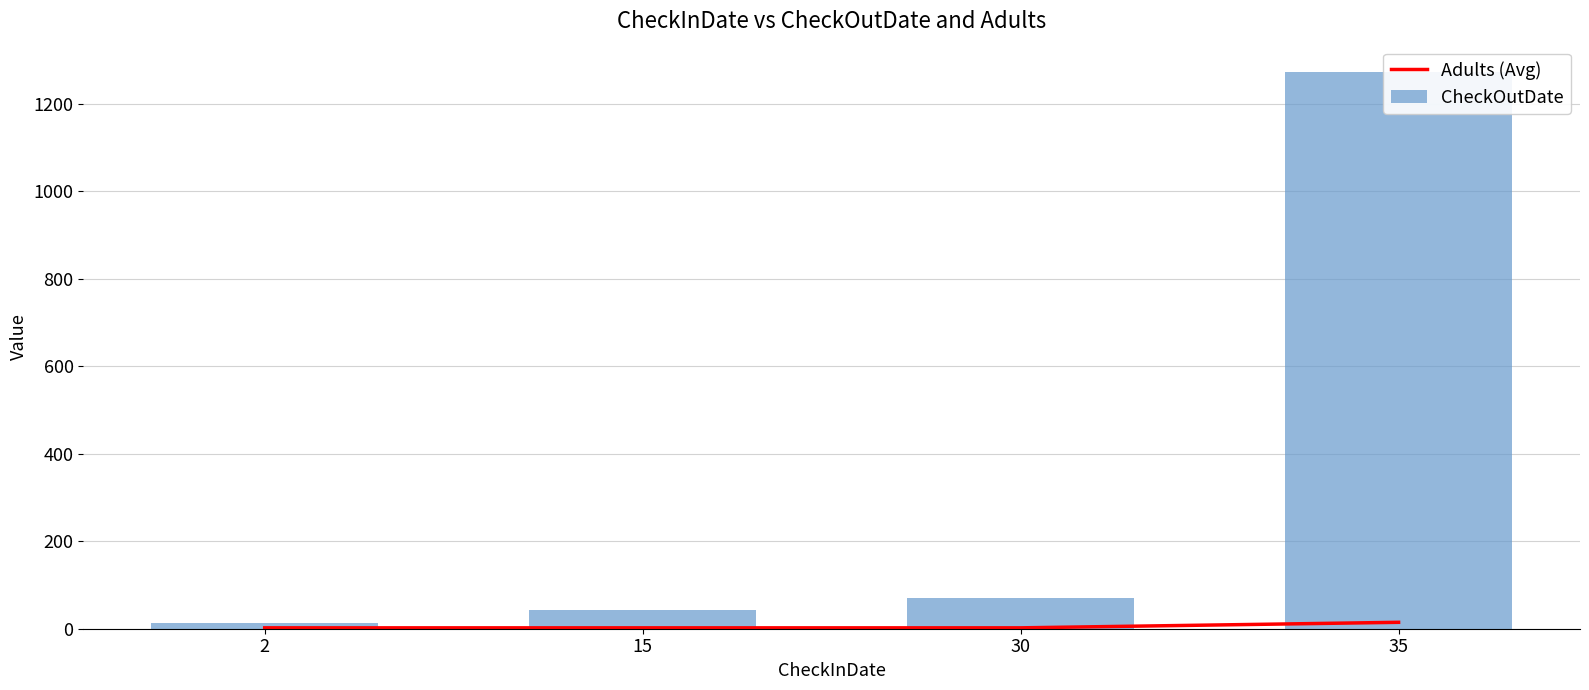

Is it true that CheckOutDate equals 70.0 at 30?

True